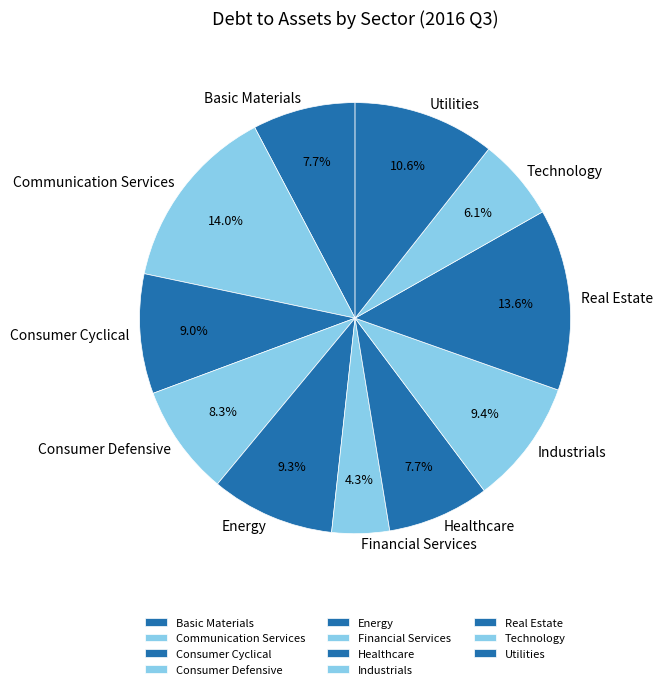

Is there a majority slice in this chart?

No